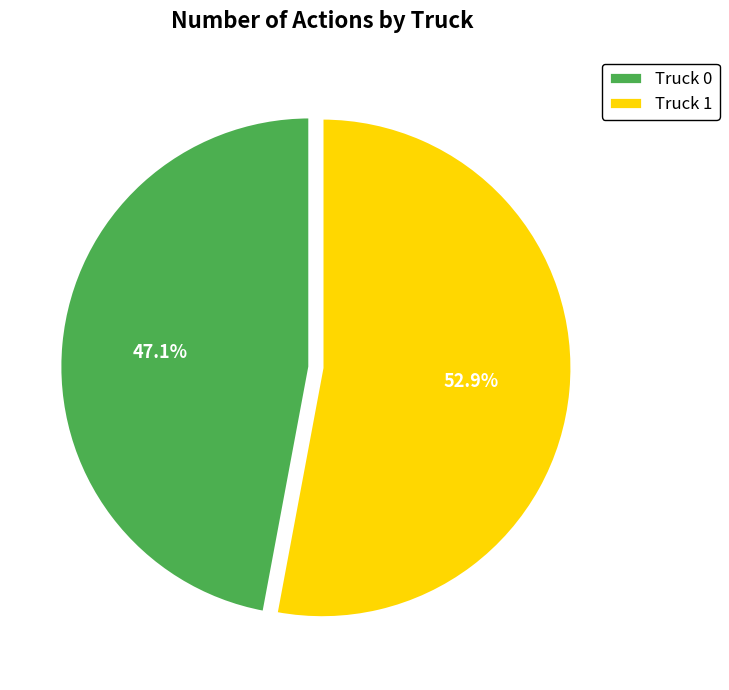

Which category has the smallest portion of the pie?

Truck 0